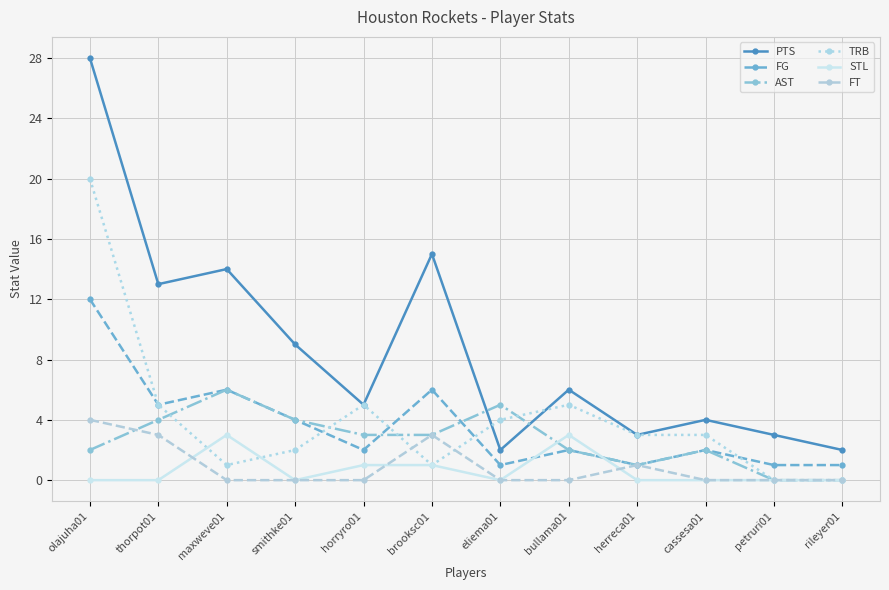

True or false: PTS and FT intersect in this chart.

False